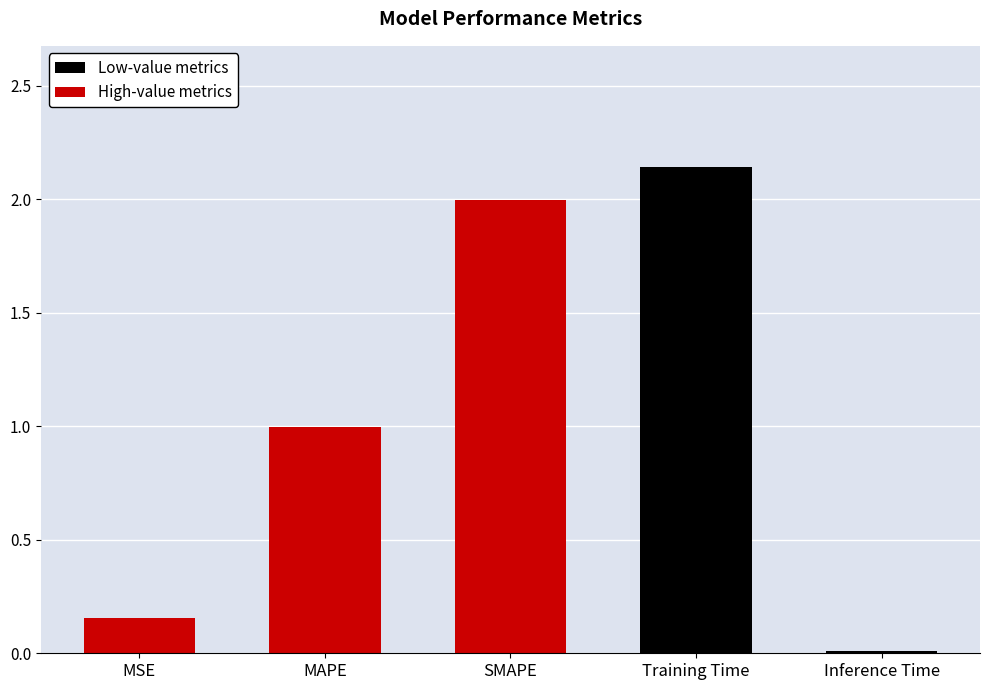

At which label is the value closest to 1?

MAPE